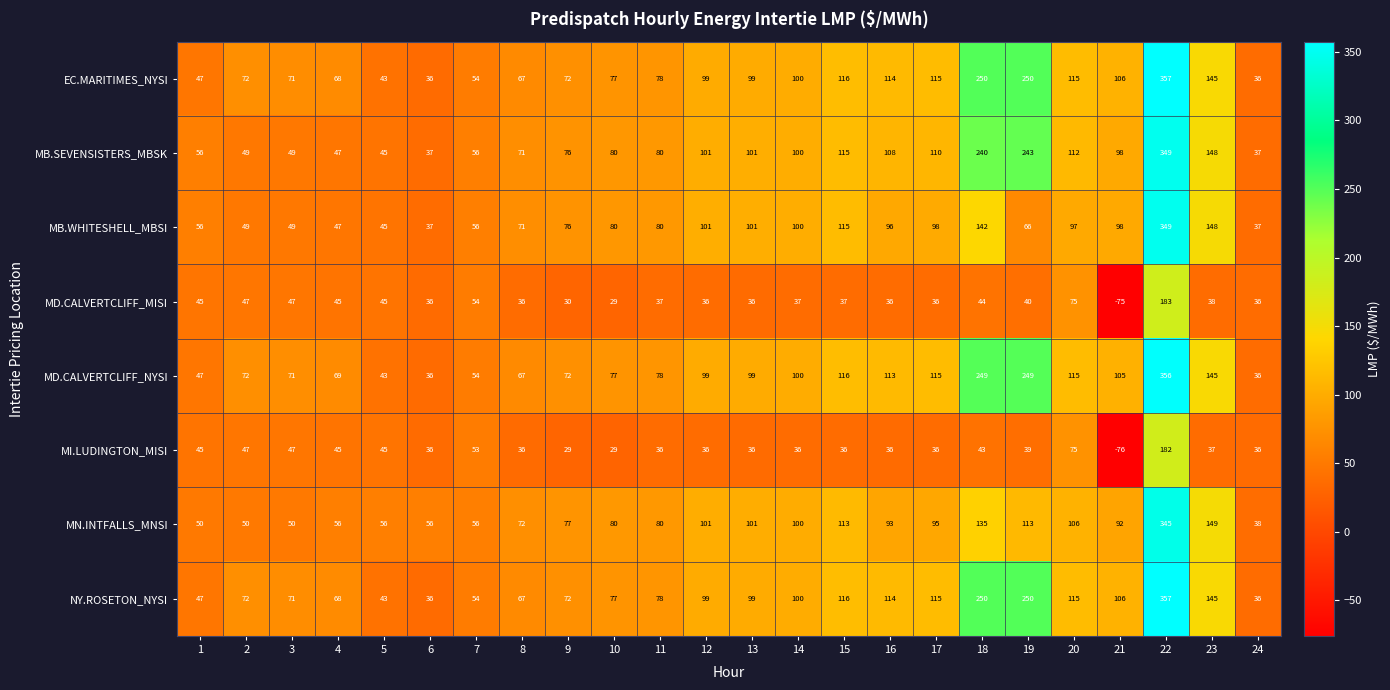

What is the maximum value shown in the chart?

357